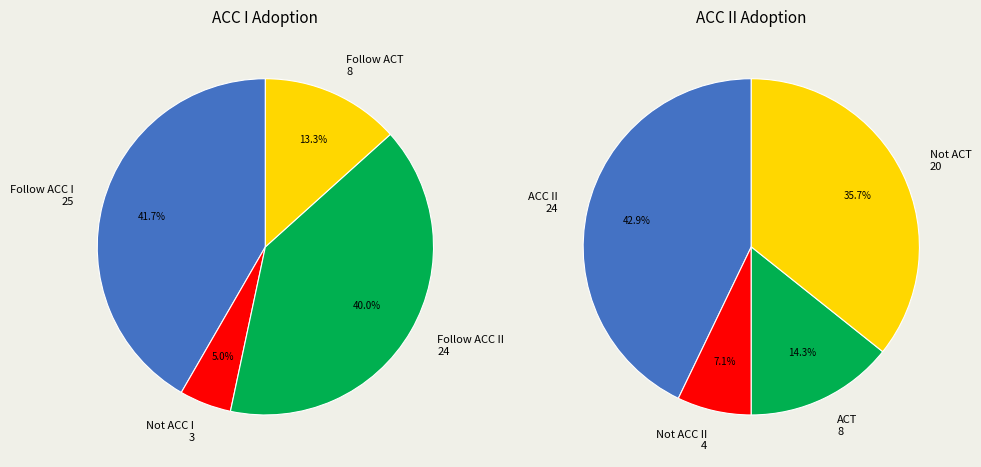

Which series has the largest range (max minus min)?

ACC I